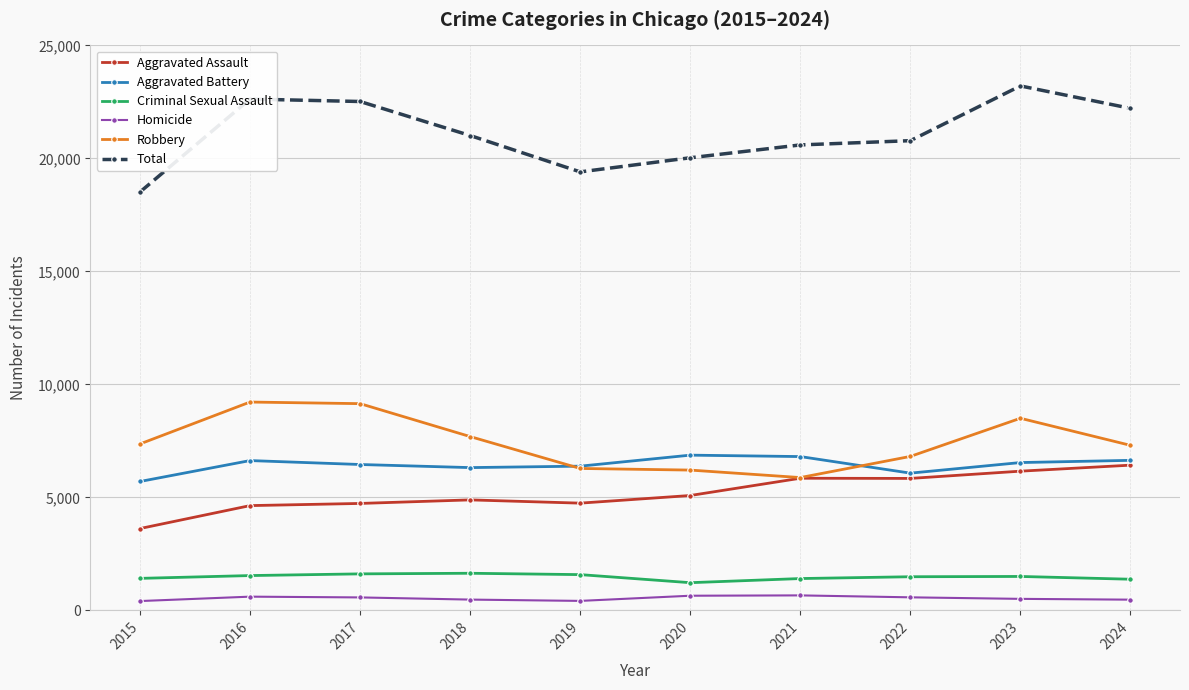

At which category does Total reach its first local valley?

2019